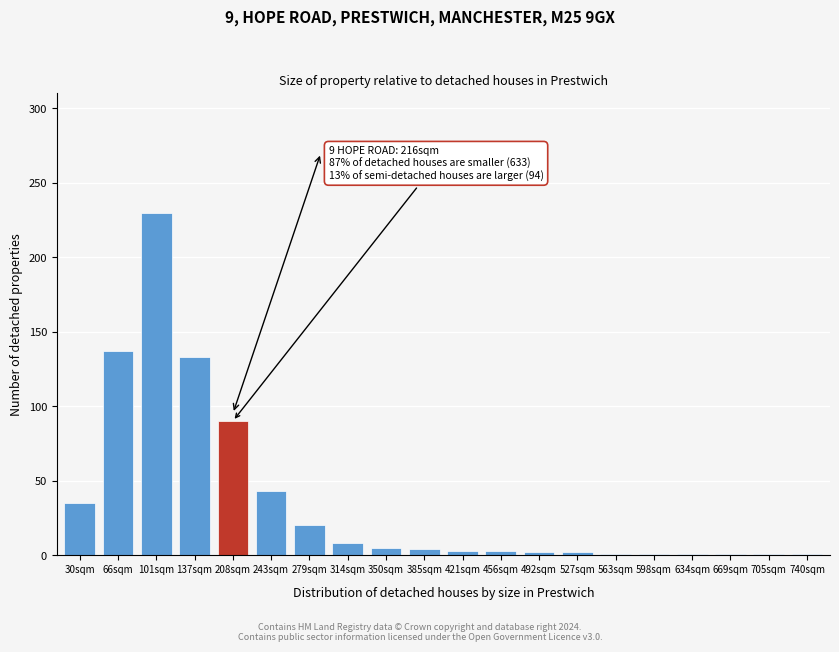

What is the label of the 15th bar from the left?

563sqm